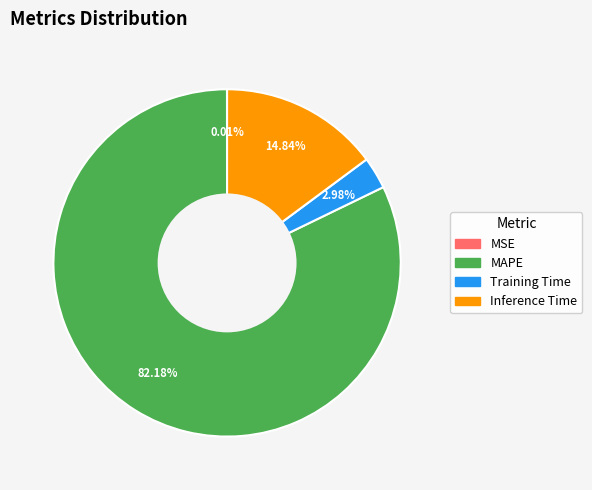

Is there any slice that represents more than half of the pie?

Yes